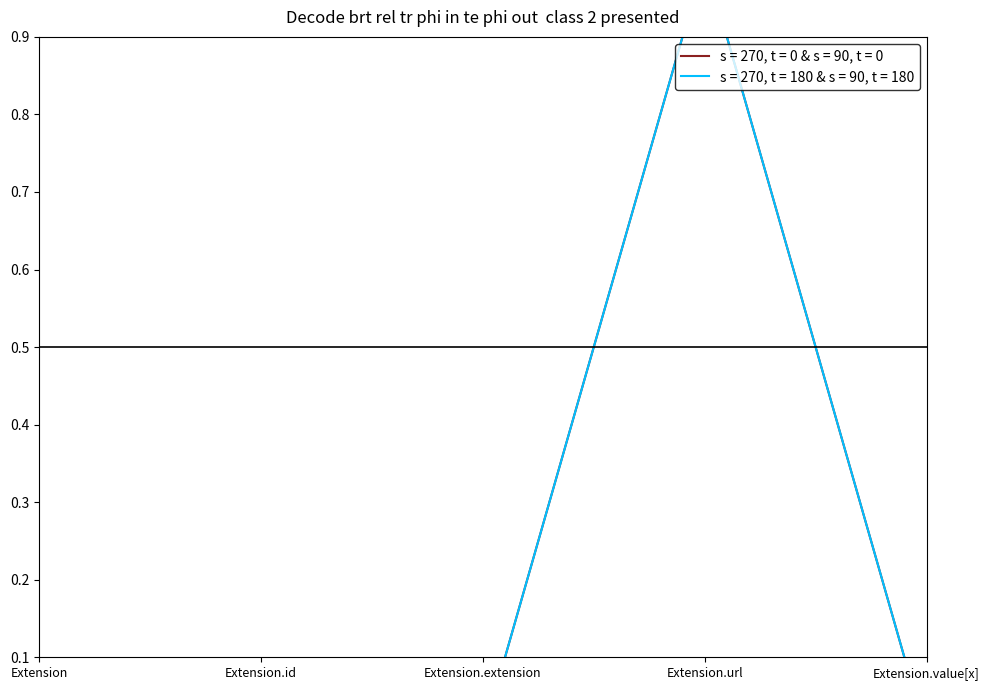

How many series are shown in this chart?

2